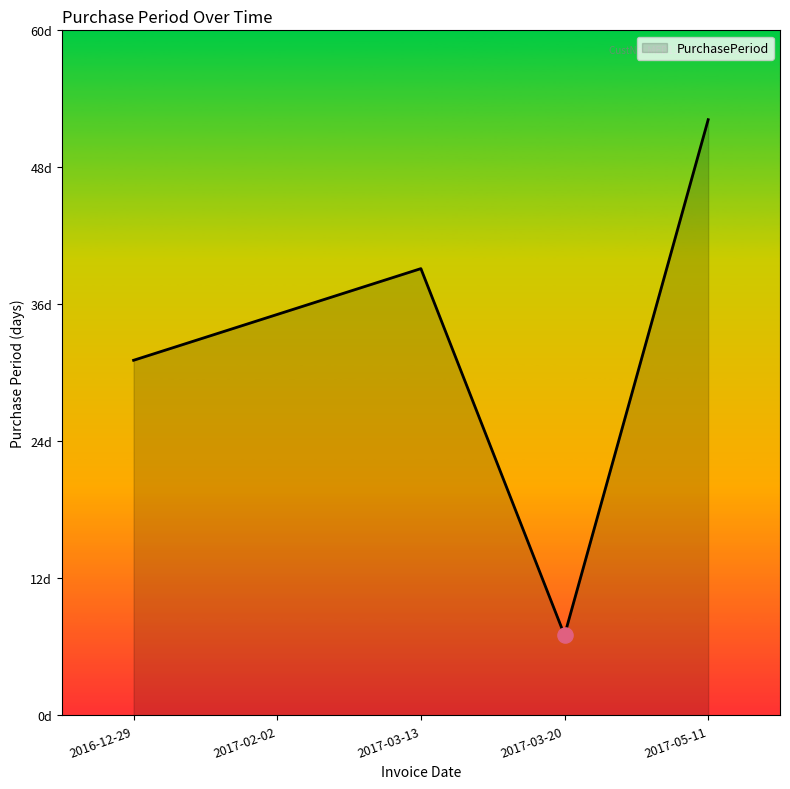

Approximately how many times larger is the value at 2017-03-20 compared to 2017-02-02?

0.2